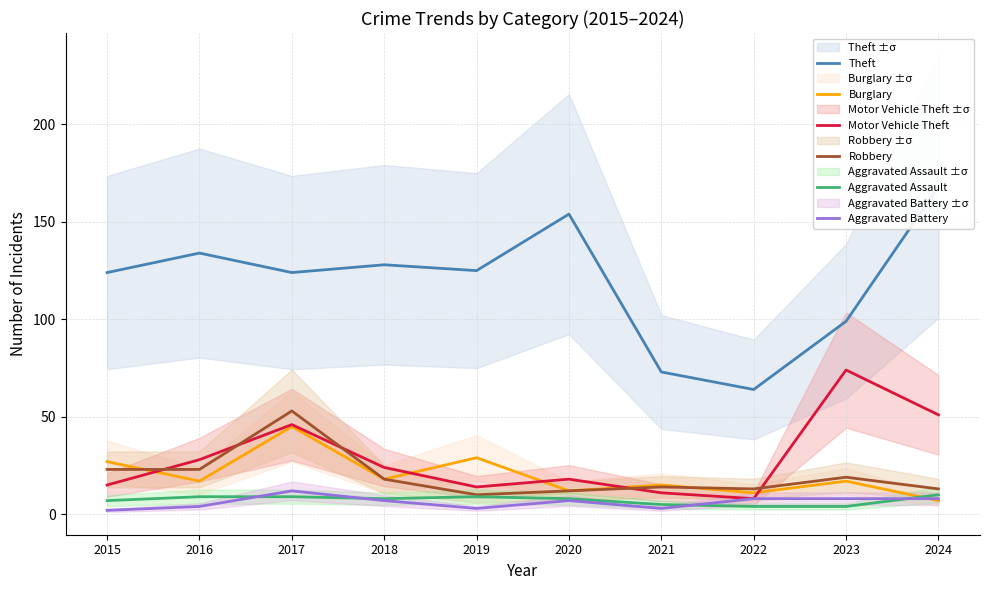

Which category has the lowest value in the Motor Vehicle Theft series?

2022